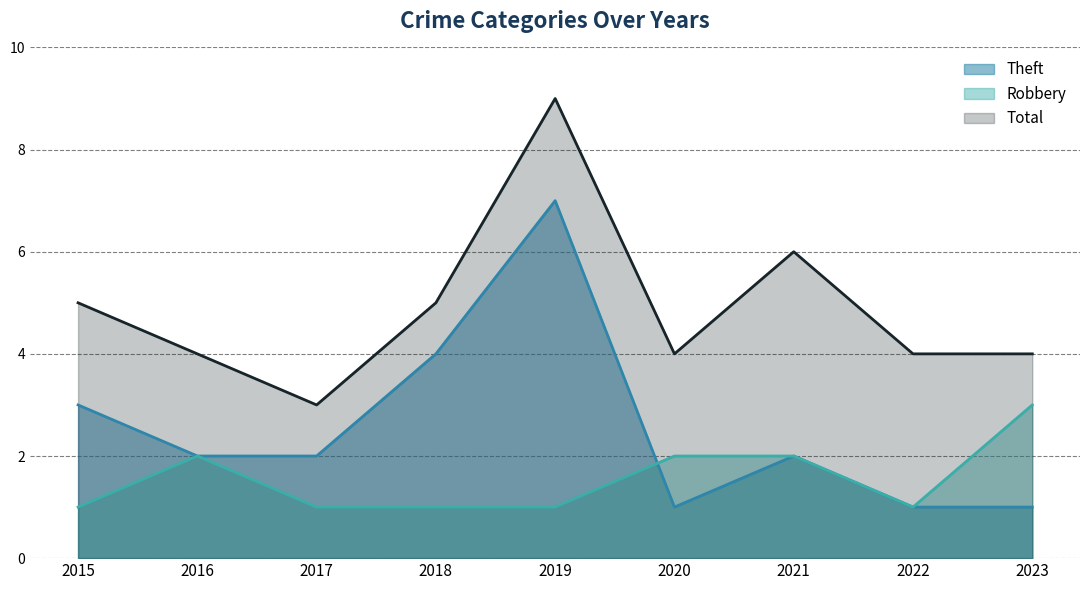

Does the chart have visible grid lines?

Yes